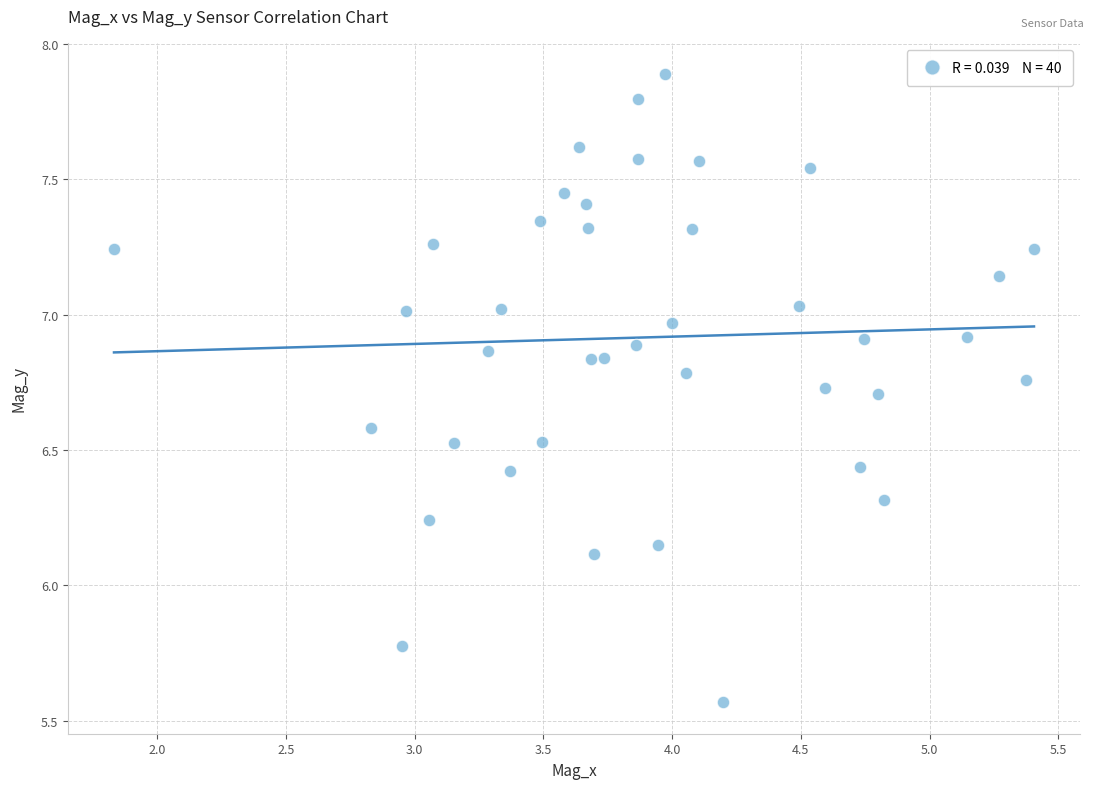

What is the range of X values (max minus min)?

3.6